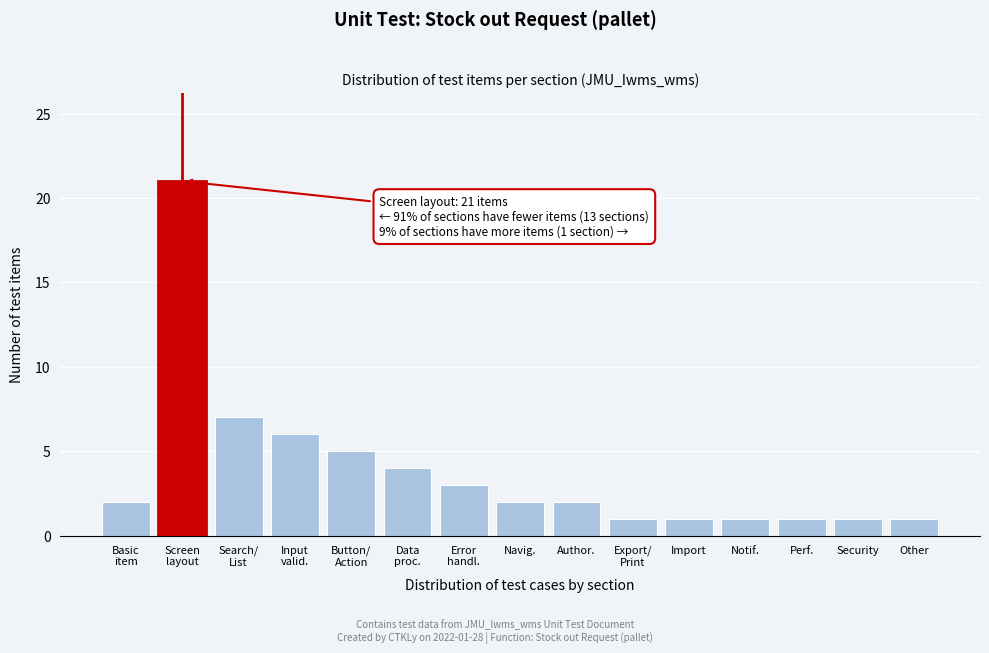

Reading left to right, transcribe all the data shown in this chart.

2	21	7	6	5	4	3	2	2	1	1	1	1	1	1